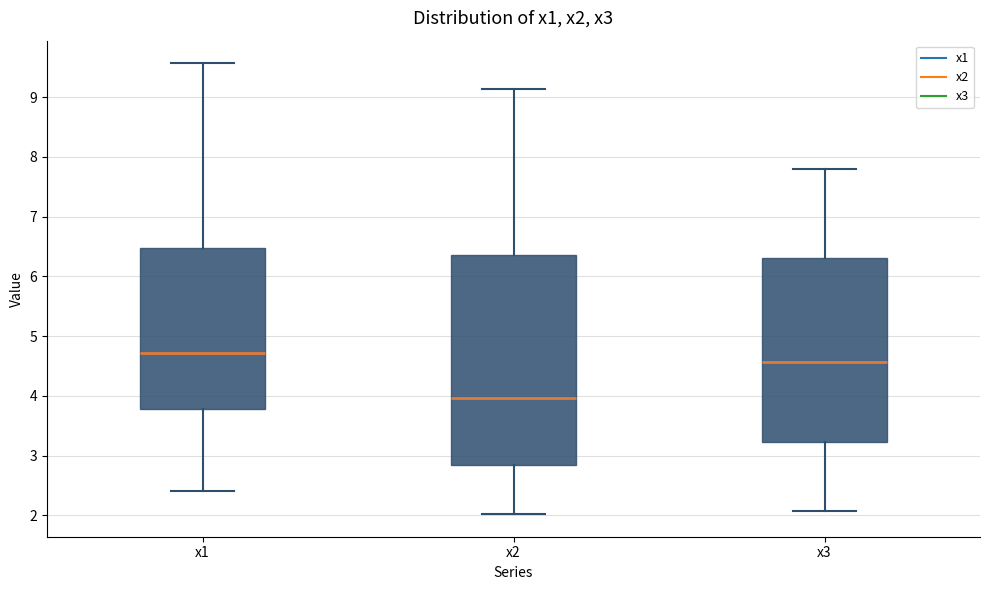

Reading left to right, transcribe this box plot: for each box, give where its median line is, the range the box spans, and where its two whiskers end, as read against the y-axis. The values are not printed on the chart, so give them approximately, as read against the axis.

x1: median 4.7, box 3.8 to 6.5, whiskers 2.4 to 9.6
x2: median 4.0, box 2.8 to 6.4, whiskers 2.0 to 9.1
x3: median 4.6, box 3.2 to 6.3, whiskers 2.1 to 7.8